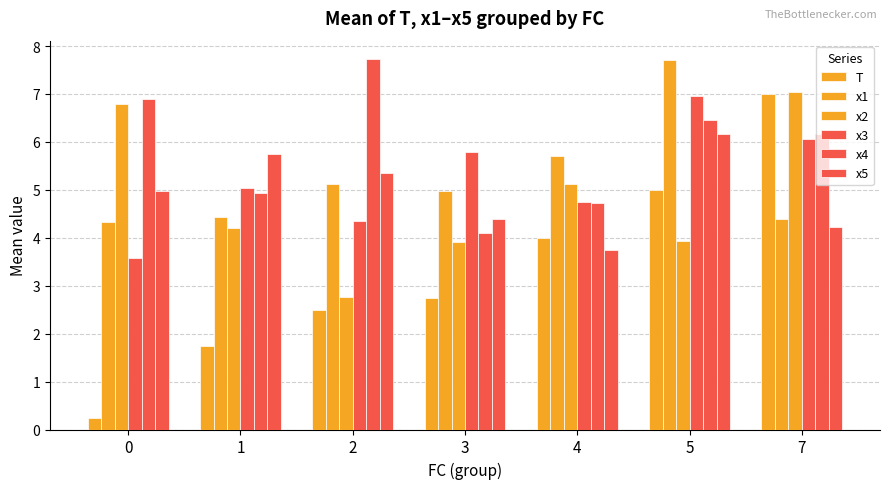

How many values in the x3 series are below 5?

3